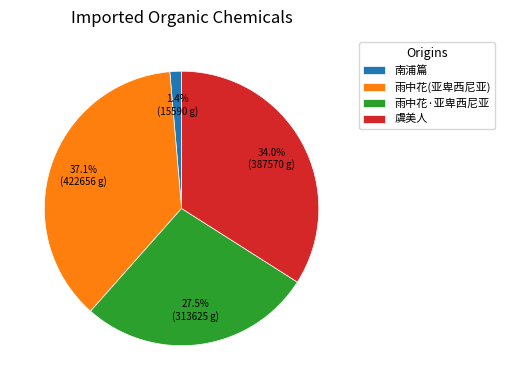

Between 南浦篇 and 虞美人, which is larger?

虞美人